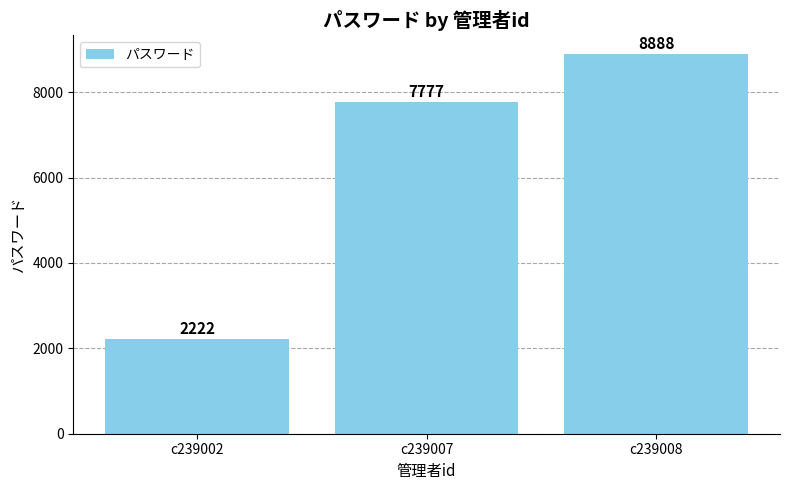

True or false: the data shows 2222 at c239002.

True